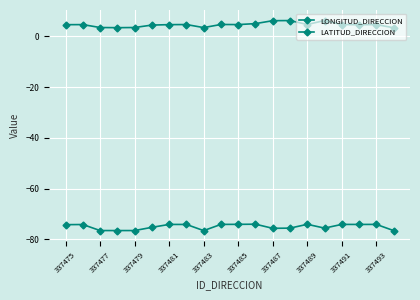

Count the number of data series in this chart.

2